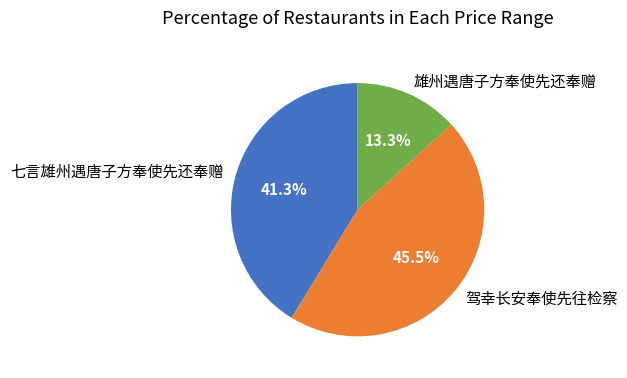

Rank the categories by value from lowest to highest.

雄州遇唐子方奉使先还奉赠, 七言雄州遇唐子方奉使先还奉赠, 驾幸长安奉使先往检察